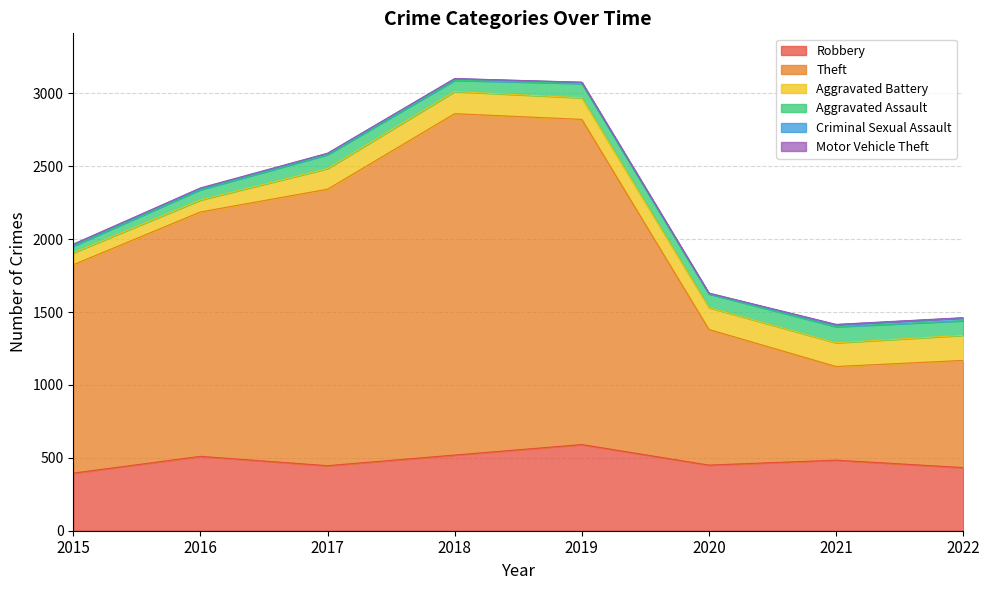

What are all the series names shown in the legend?

Robbery, Theft, Aggravated Battery, Aggravated Assault, Criminal Sexual Assault, Motor Vehicle Theft